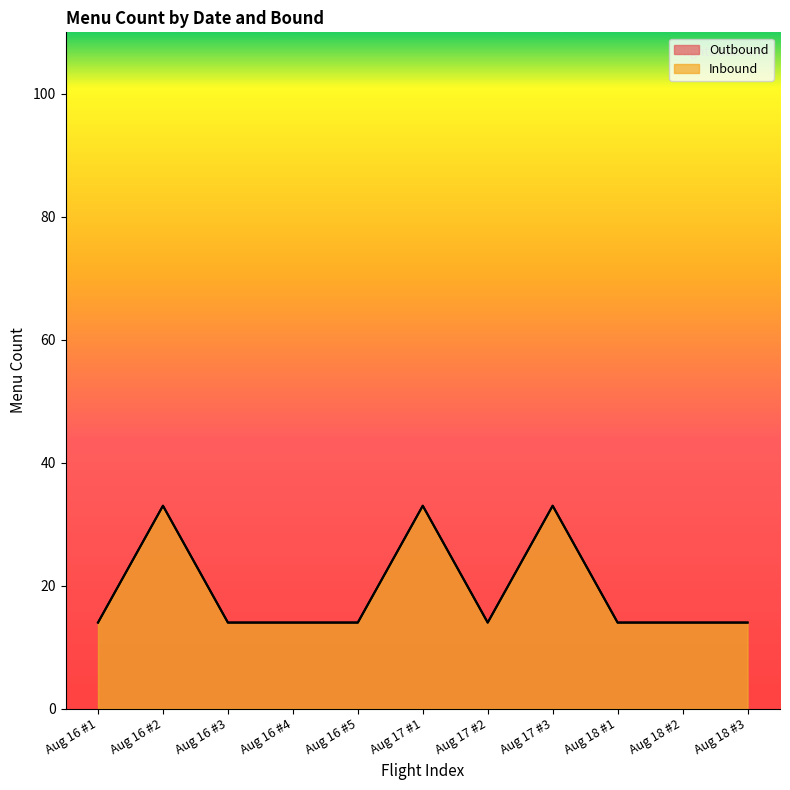

What are all the series names shown in the legend?

Outbound, Inbound